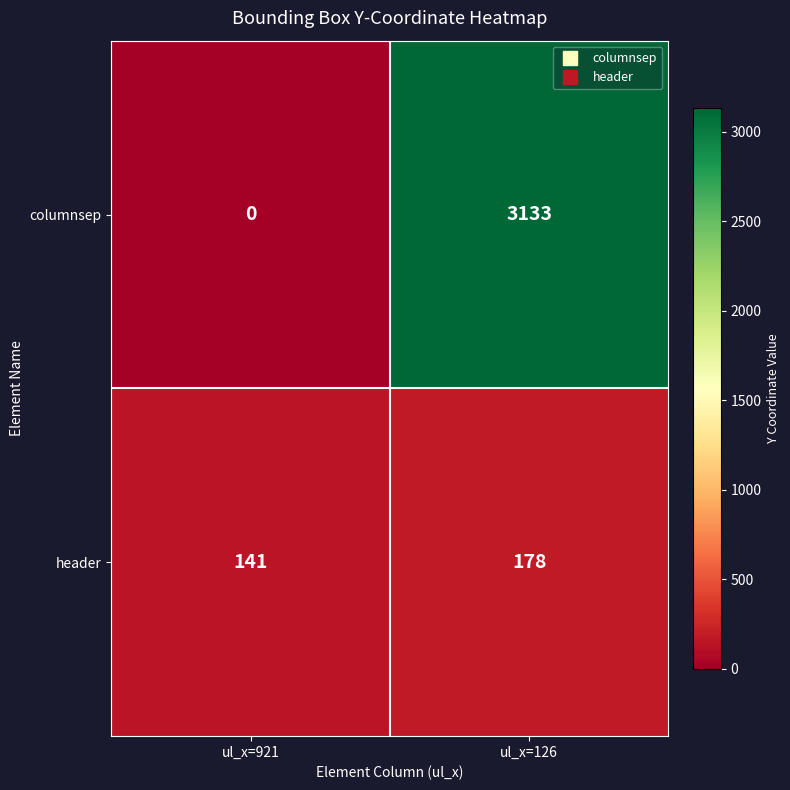

At which category is the sum across all series the highest?

ul_x=126